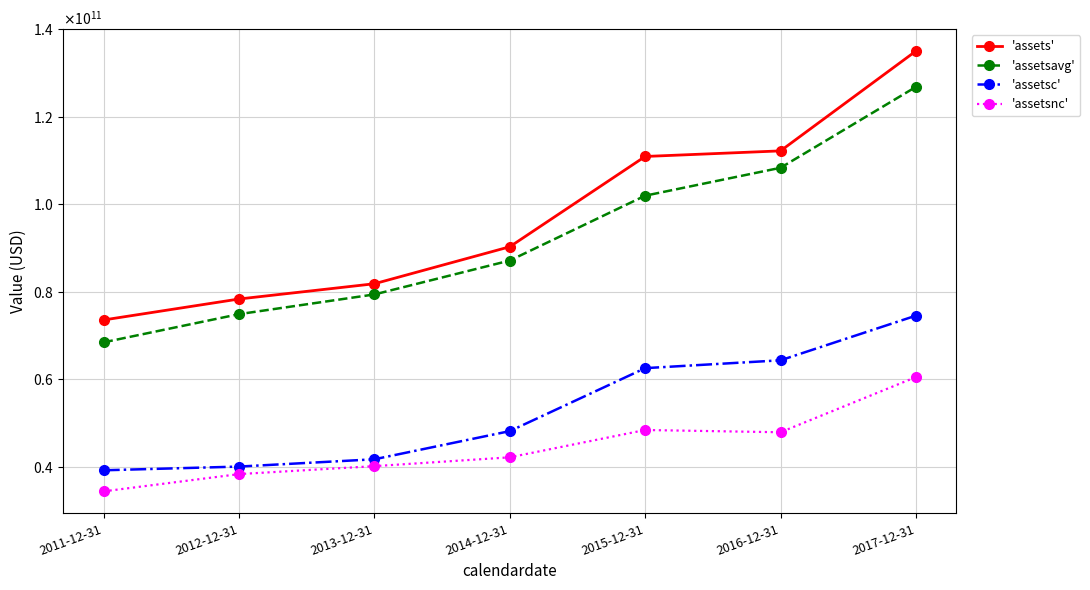

What are all the series names shown in the legend?

'assets', 'assetsavg', 'assetsc', 'assetsnc'